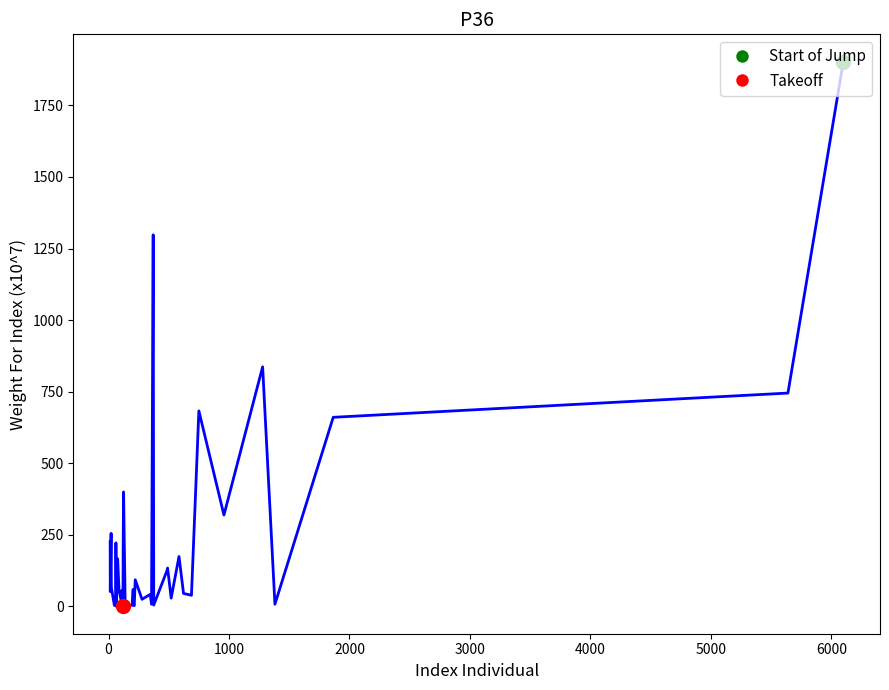

What is the maximum value shown in the chart?

1903.1